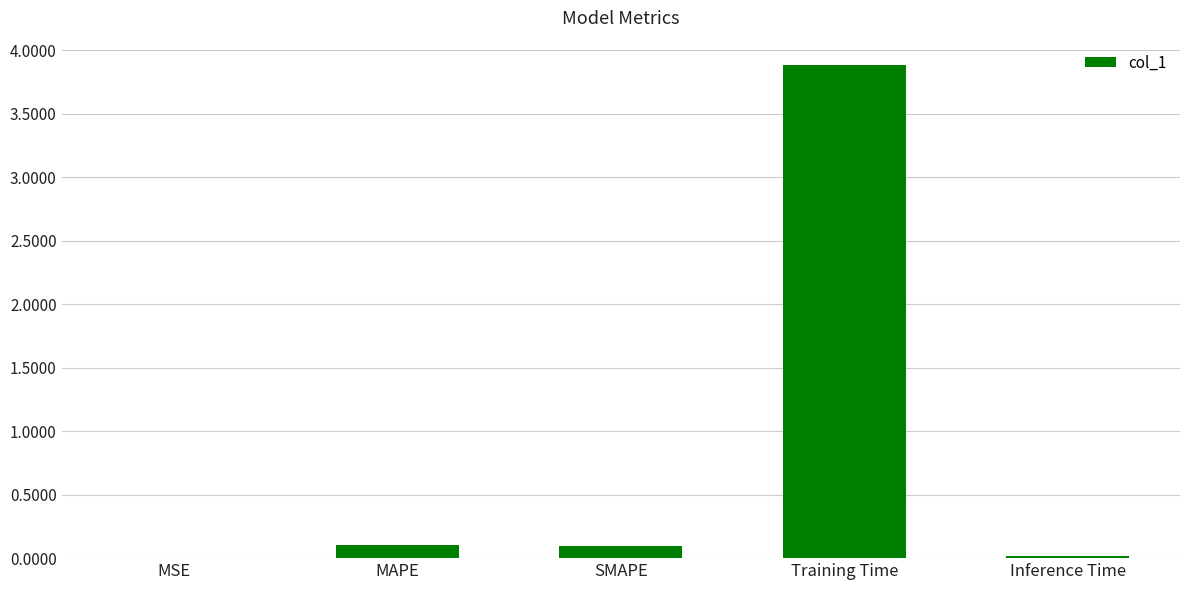

True or false: the data shows 0.0 at MSE.

True